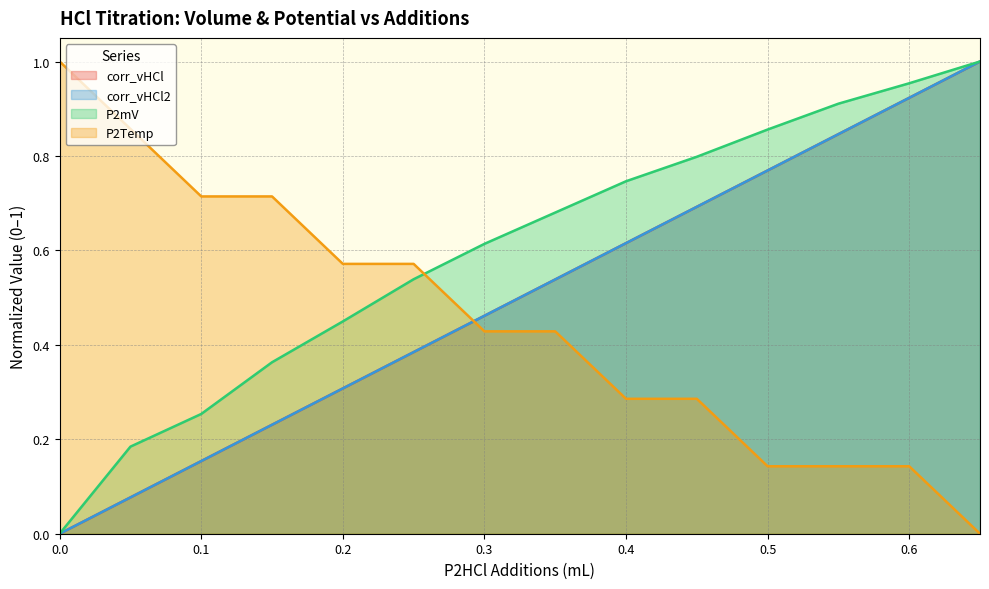

What is the maximum value shown in the chart?

1.0